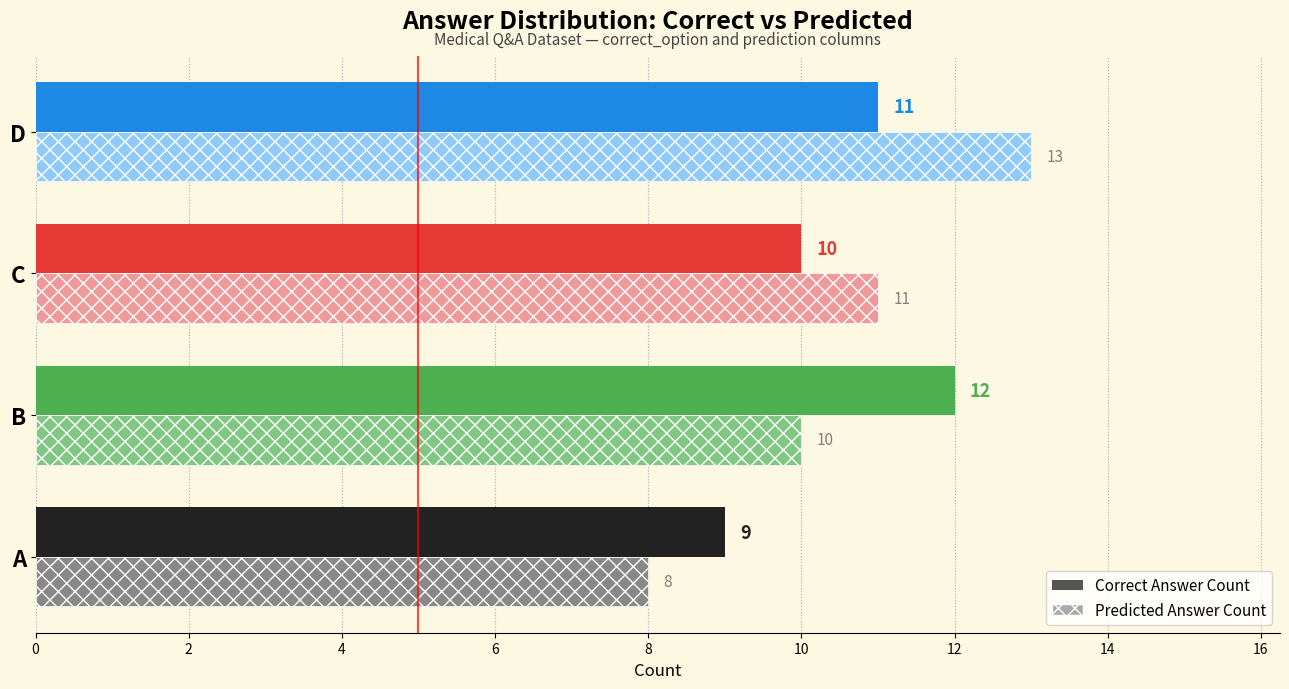

What is the smallest value displayed?

8